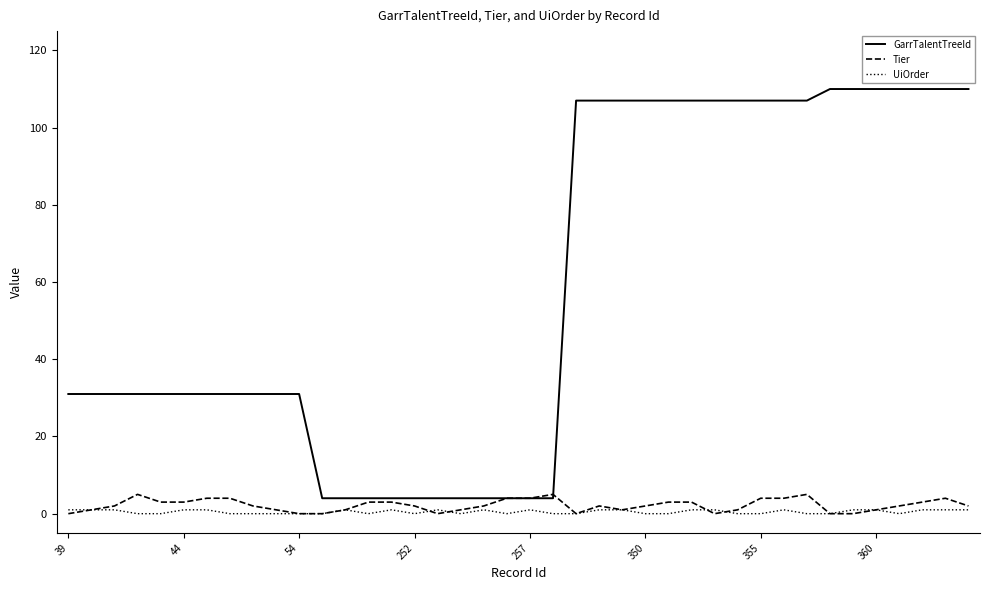

True or false: GarrTalentTreeId and UiOrder intersect in this chart.

False